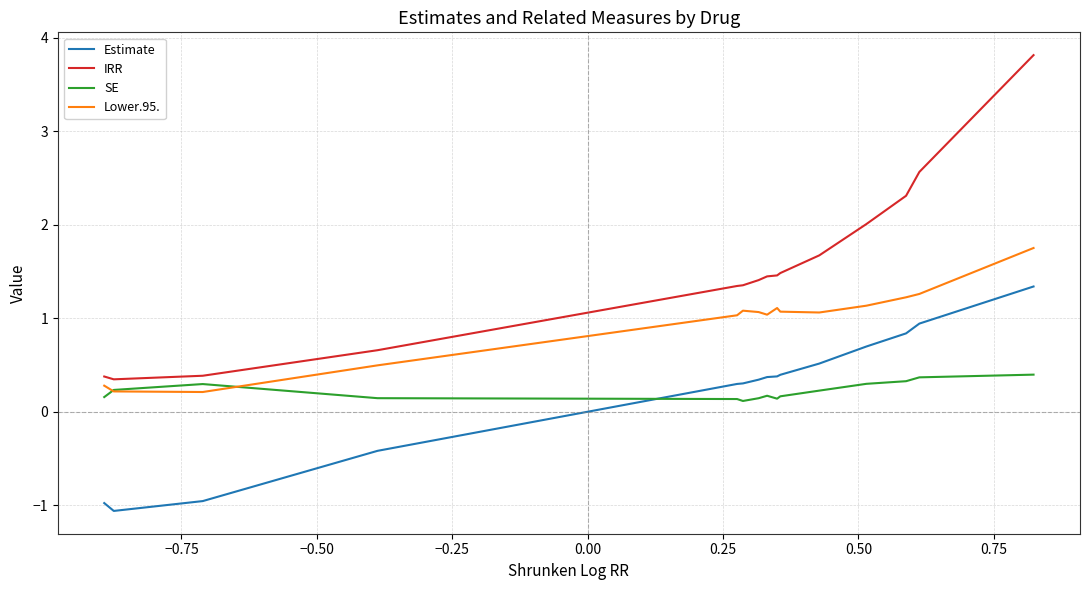

Which series ends up on top after the final intersection of SE and Estimate?

Estimate